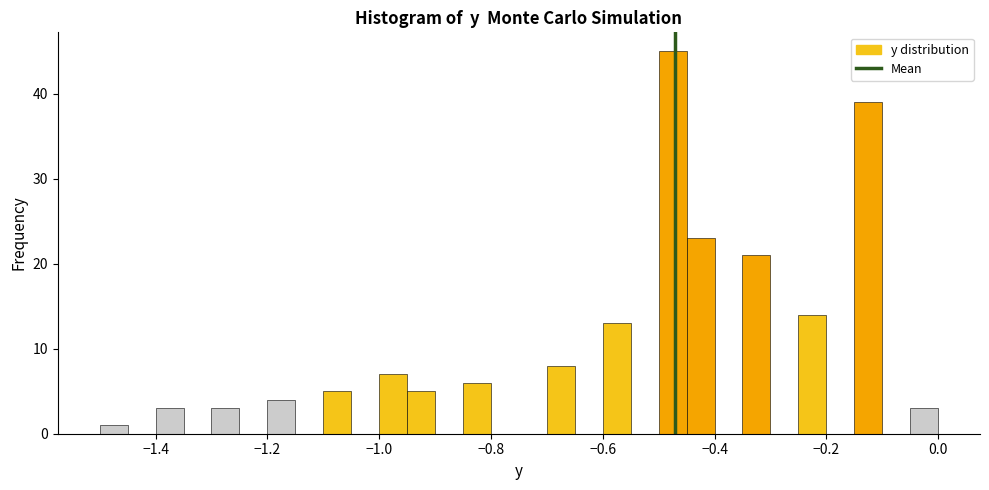

Read against the x-axis, roughly where is the centre of the tallest bar?

-0.48